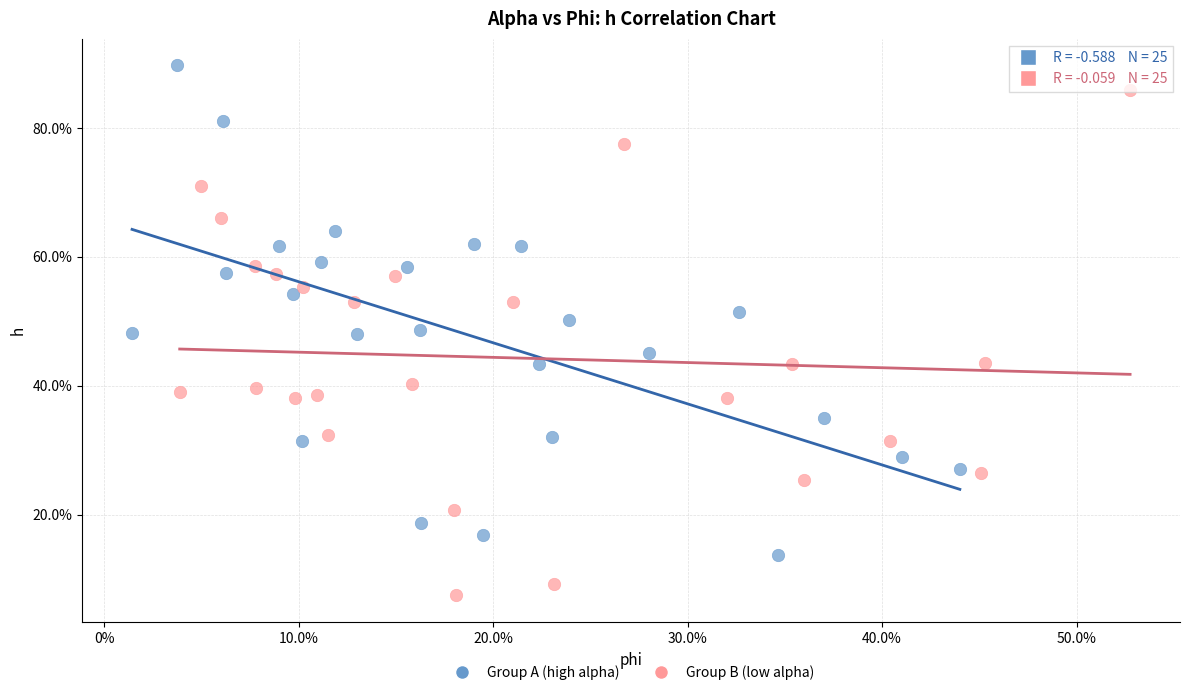

What are all the series names shown in the legend?

Group A (high alpha), Group B (low alpha)